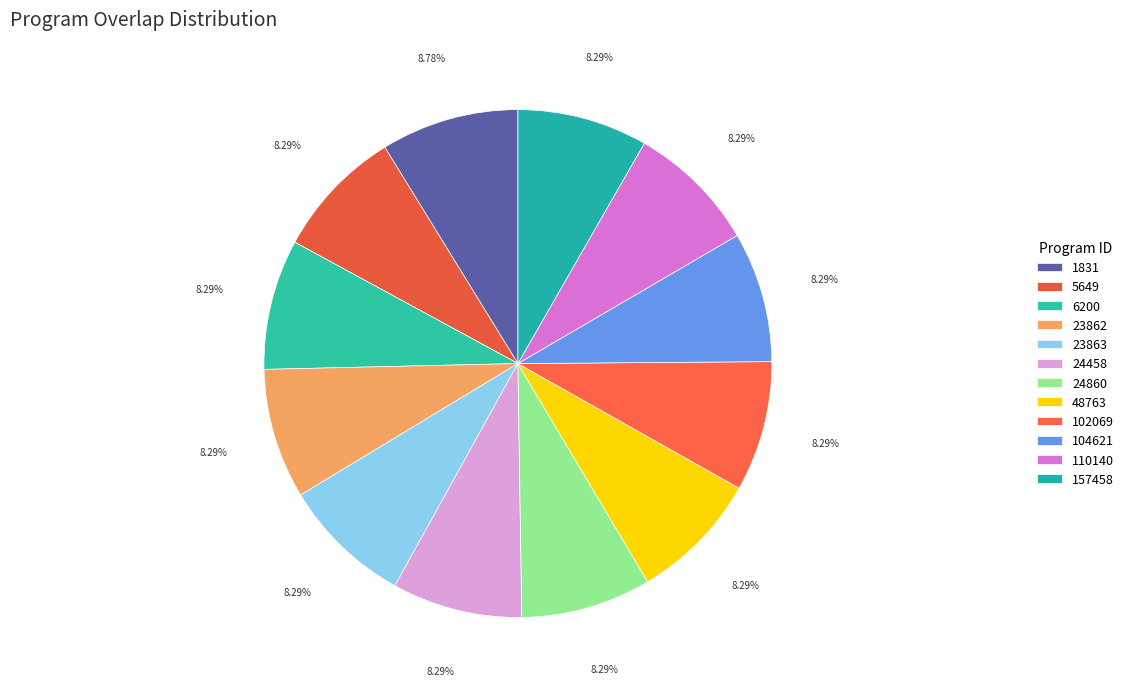

How many segments does this pie chart have?

12